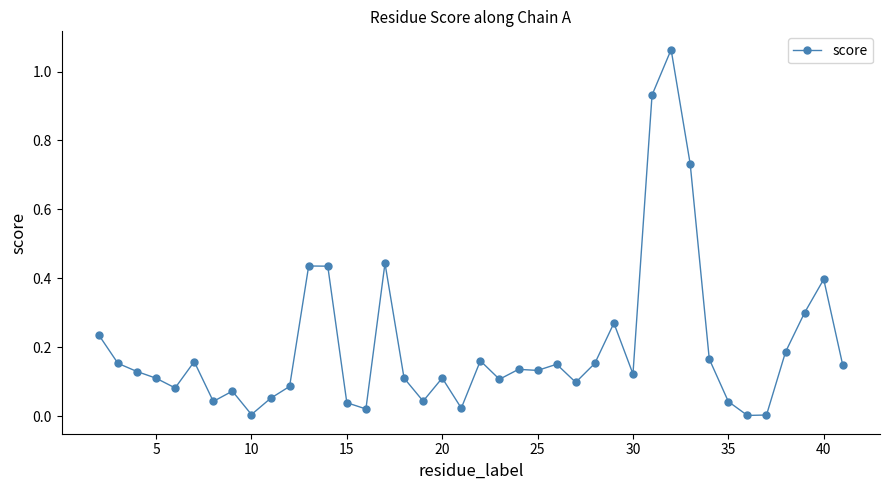

True or false: there are more than 0 points higher than both neighbors.

True